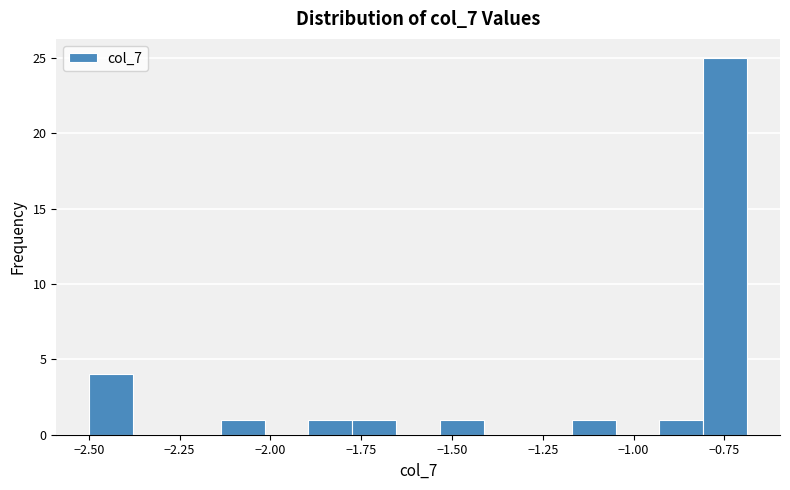

Around what value on the x-axis is the tallest bar? Give the approximate position of its centre, as read against the axis.

-0.75